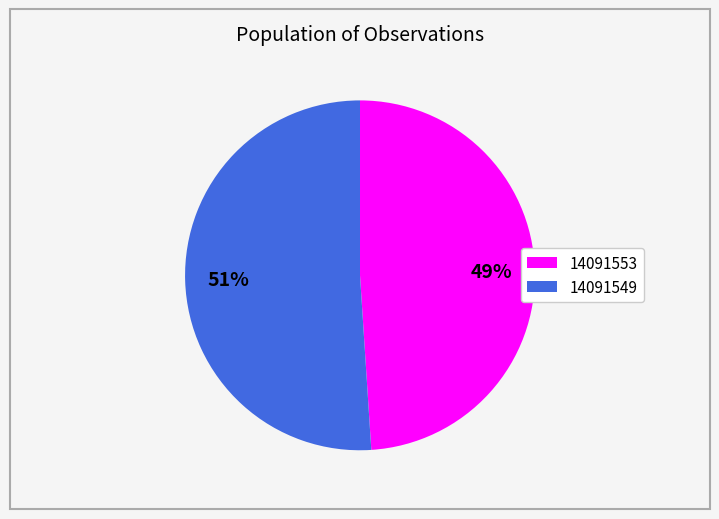

Combined, do 14091549 and 14091553 account for over 50%?

Yes